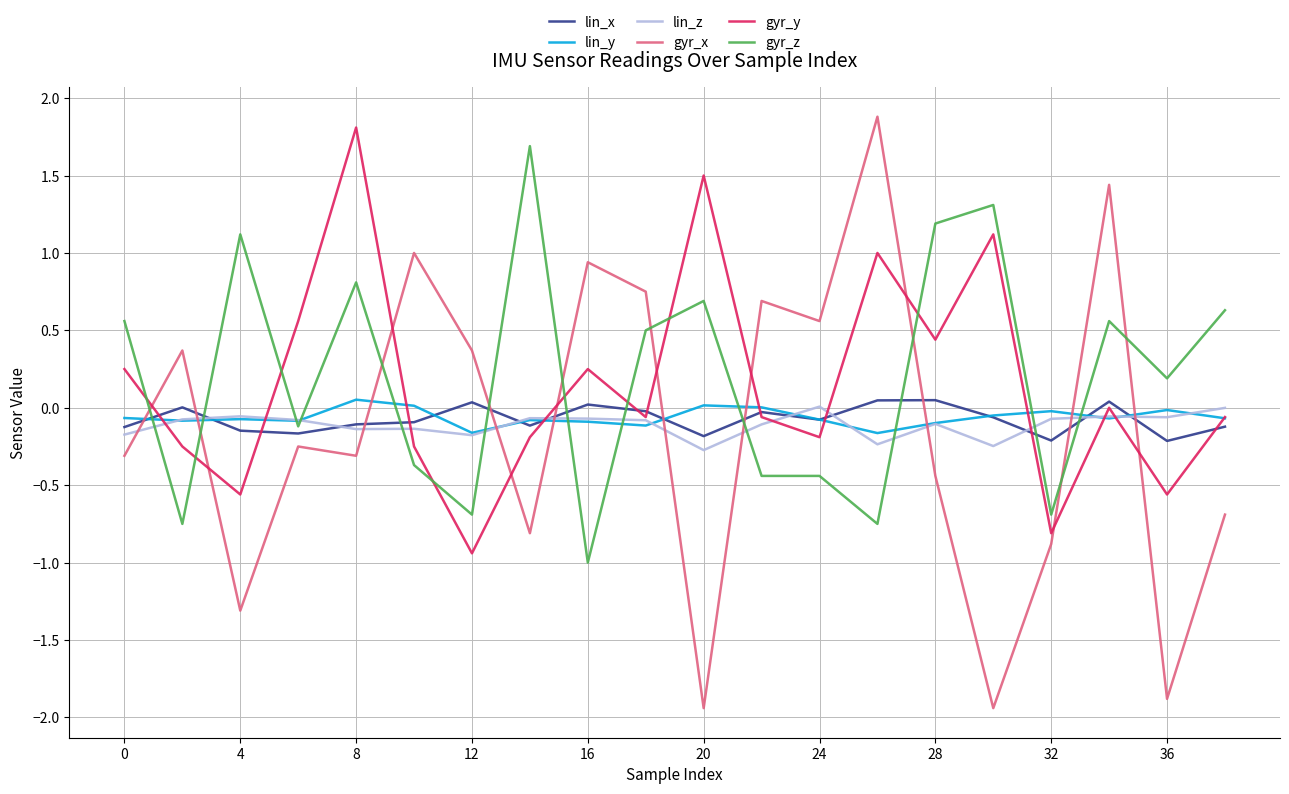

Which series has the largest total across all categories?

gyr_z